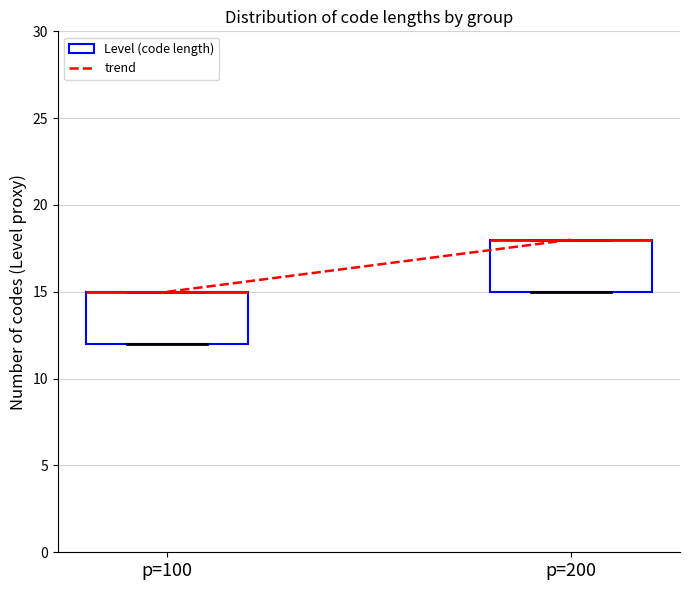

Where is the upper edge of the box for p=100 on the y-axis? The values are not printed on the chart, so give them approximately, as read against the axis.

15